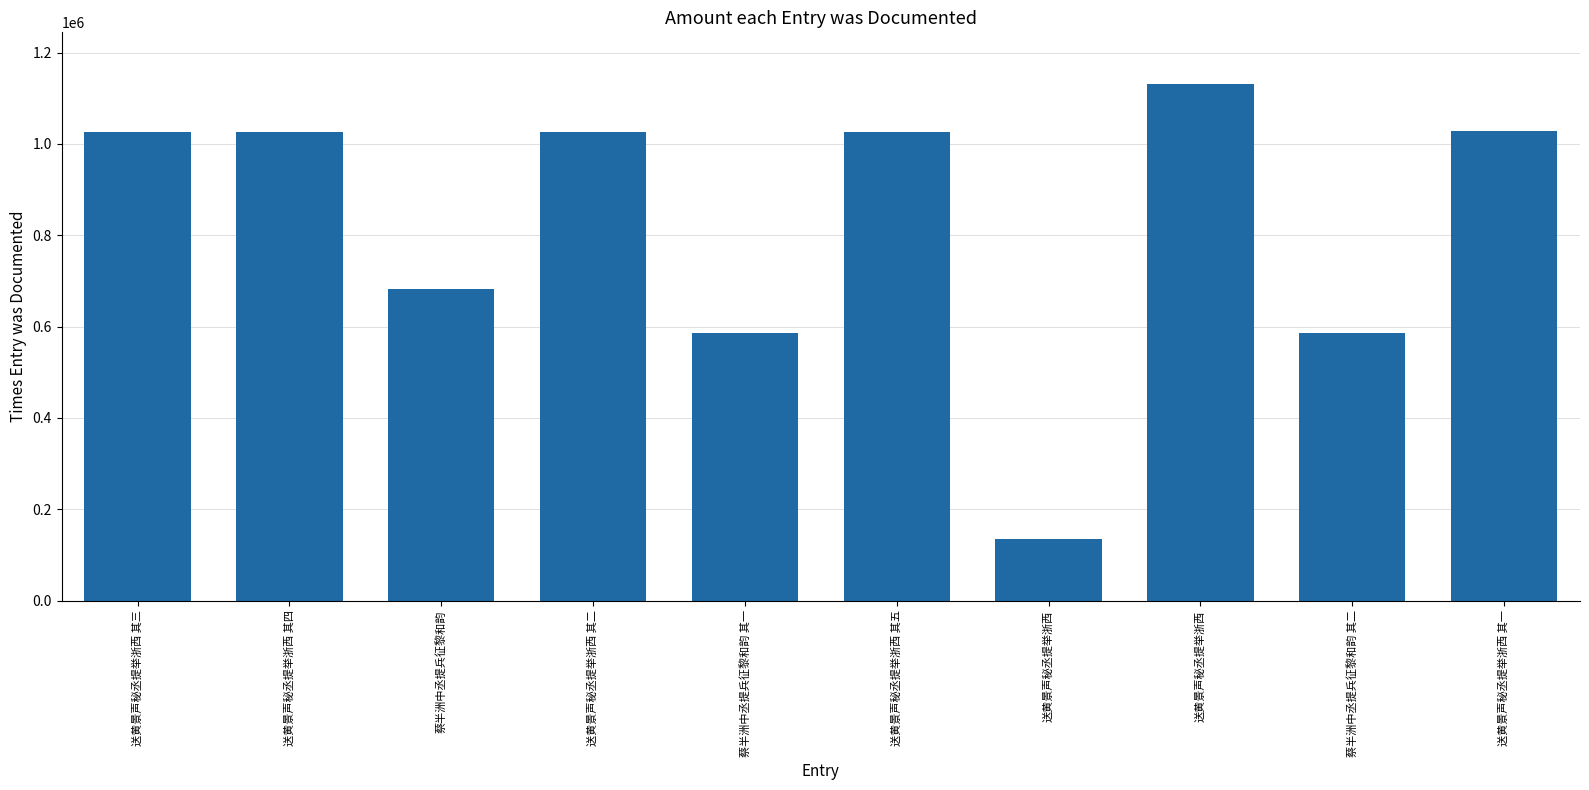

What is the value of the 7th bar from the left?

134914